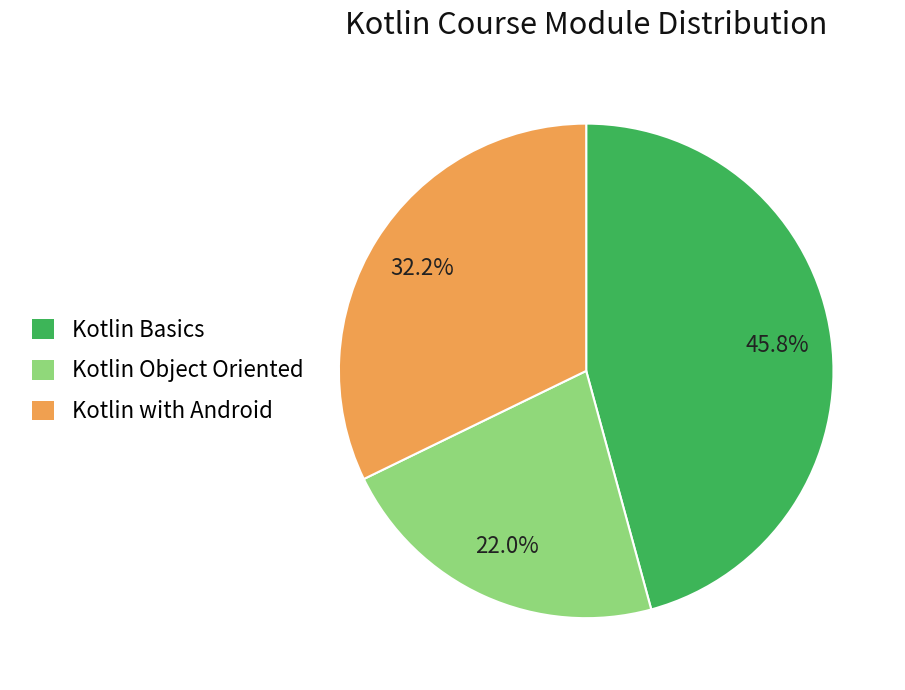

Rank the categories by value from highest to lowest.

Kotlin Basics, Kotlin with Android, Kotlin Object Oriented